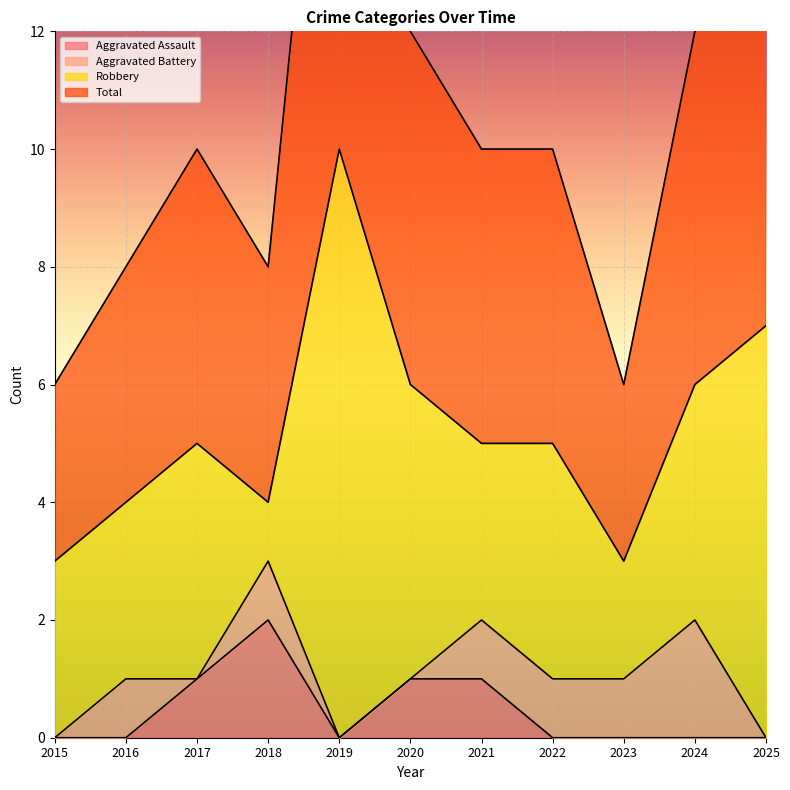

At which category is the sum across all series the highest?

2019